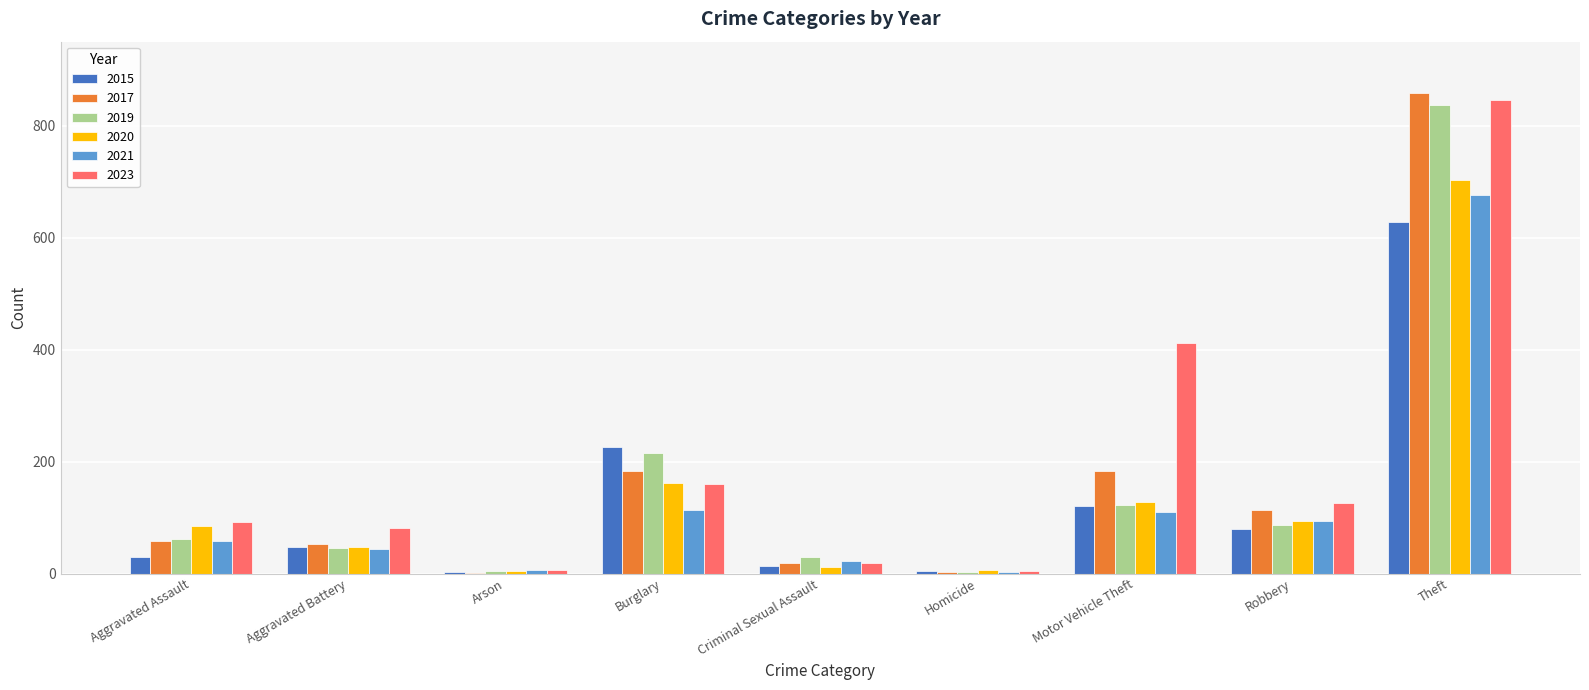

At which label is 2023 closest to 424?

Motor Vehicle Theft